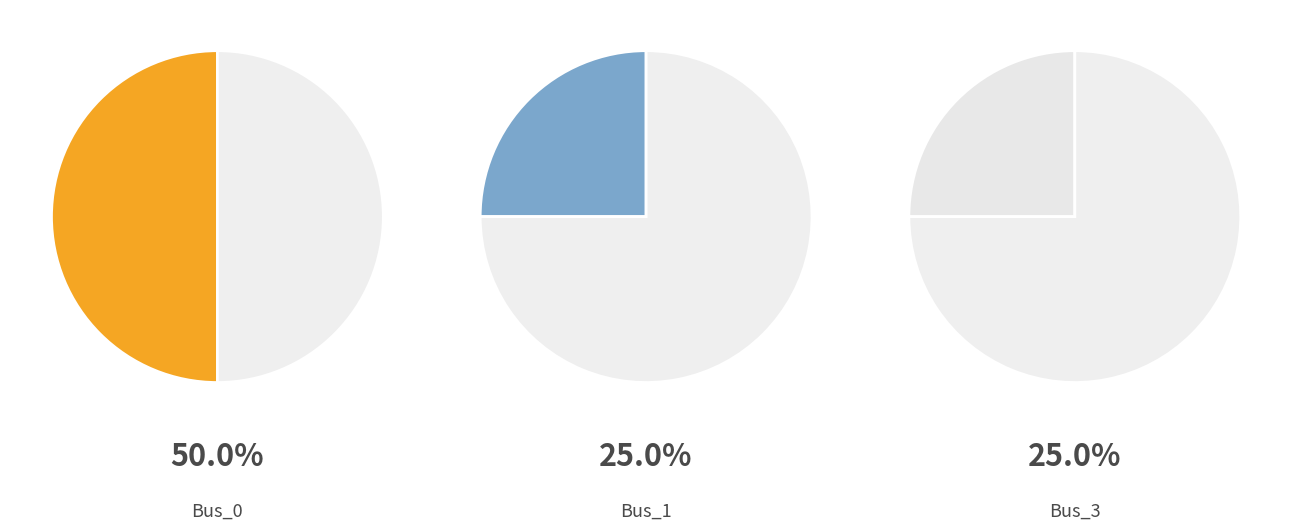

Which category has the smallest portion of the pie?

Bus_1